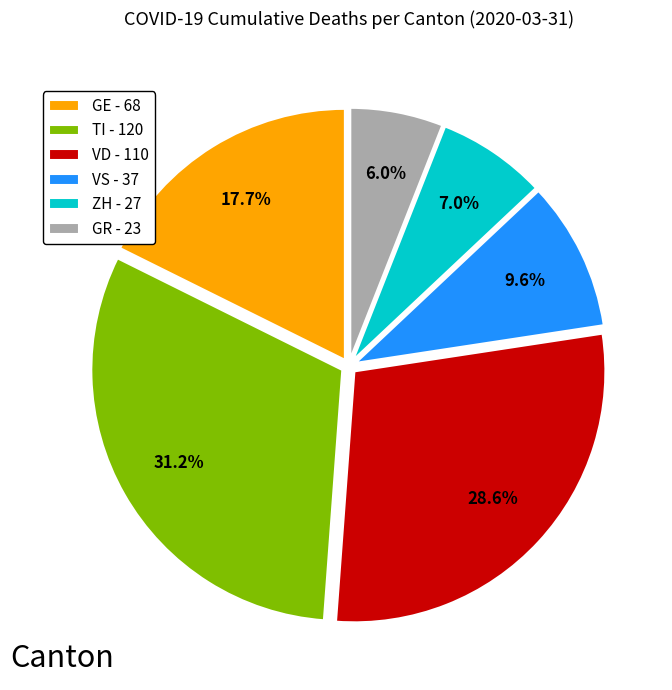

Rank the categories by value from highest to lowest.

TI - 120, VD - 110, GE - 68, VS - 37, ZH - 27, GR - 23